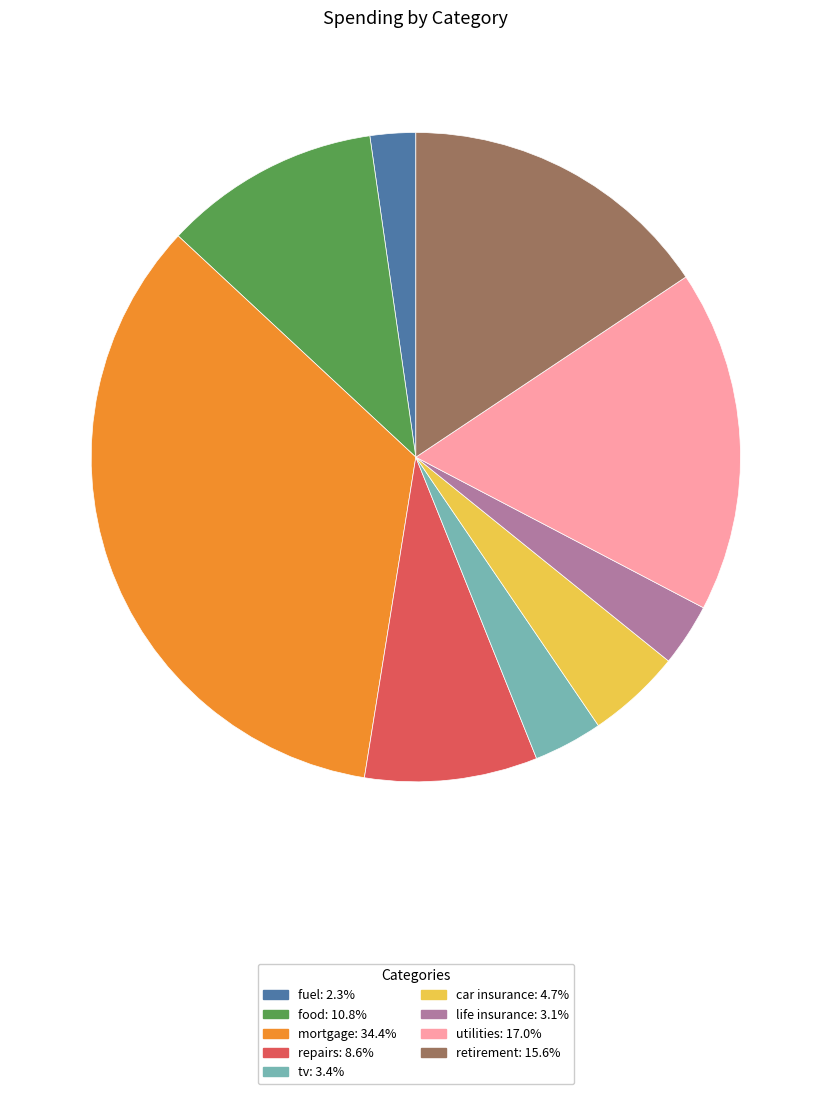

Do repairs: 8.6% and retirement: 15.6% together represent more than half of the pie?

No